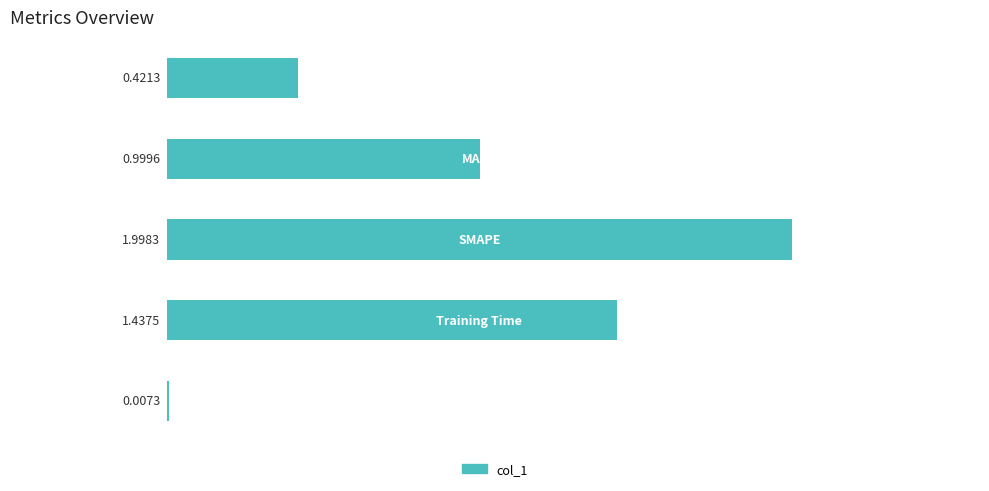

What is the sum of all values?

4.9